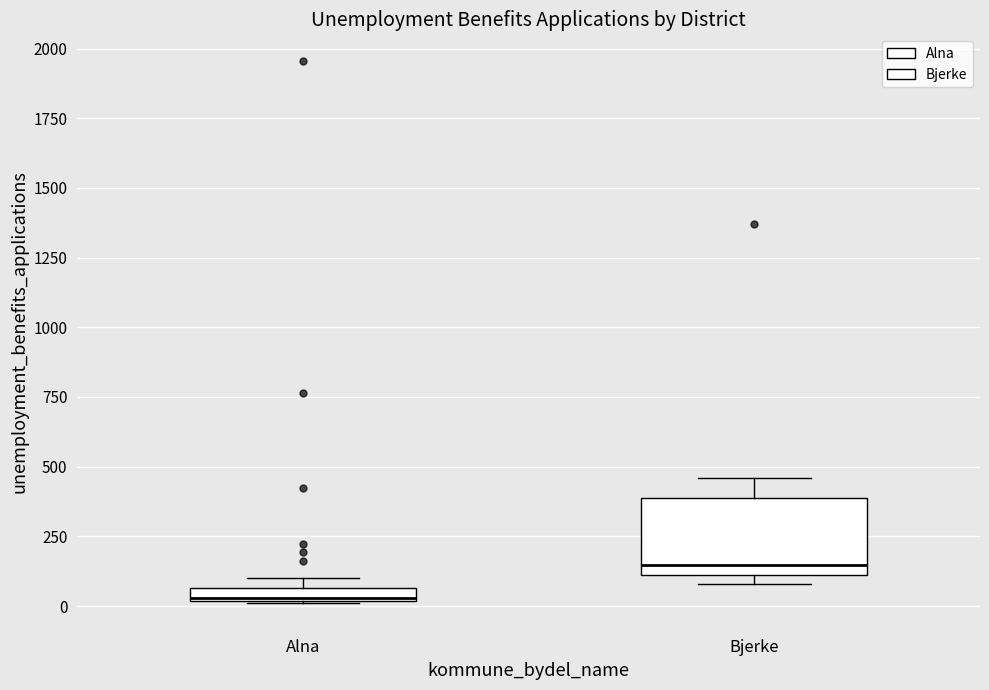

Which box is the tallest, from its lower edge to its upper edge?

Bjerke